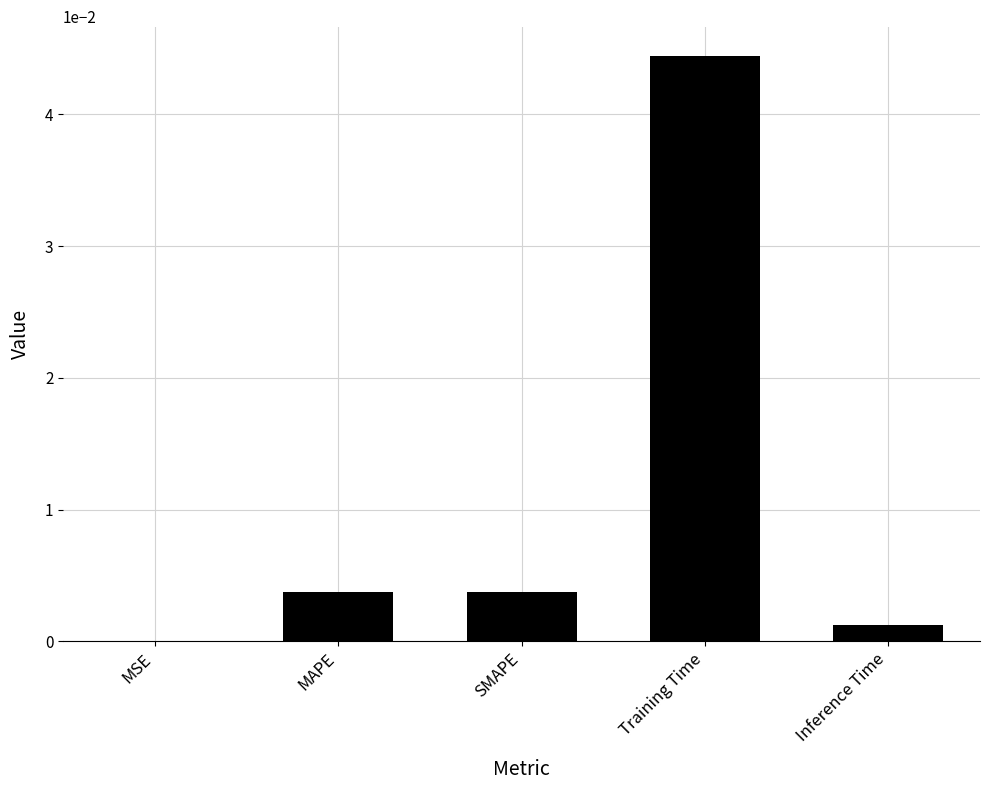

Where is the data nearest to the value 0?

MSE